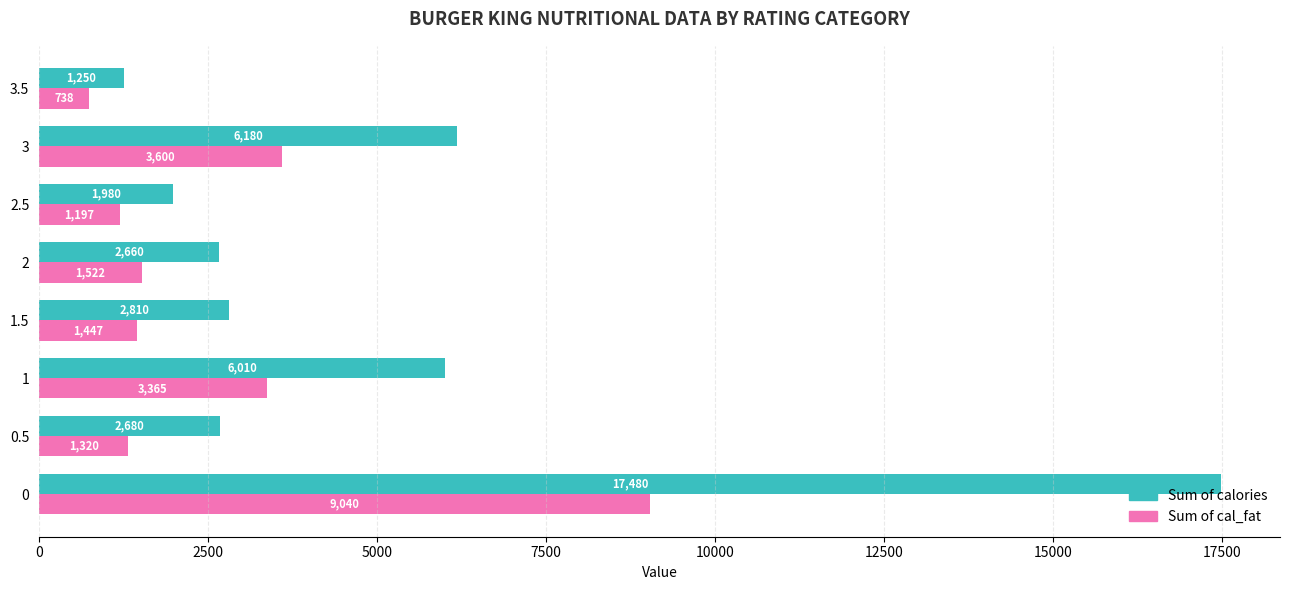

True or false: Sum of cal_fat has a value of 3365 at 1.

True